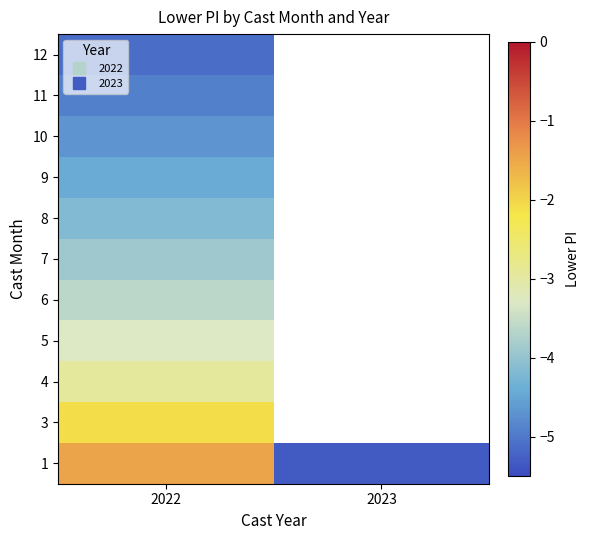

Which has a higher value, 2023 or 2022?

2022